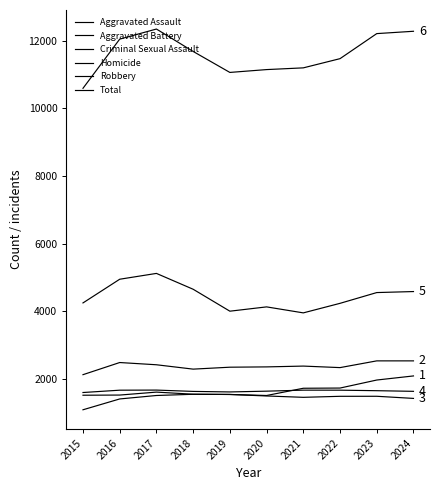

Which series has the largest total across all categories?

Total